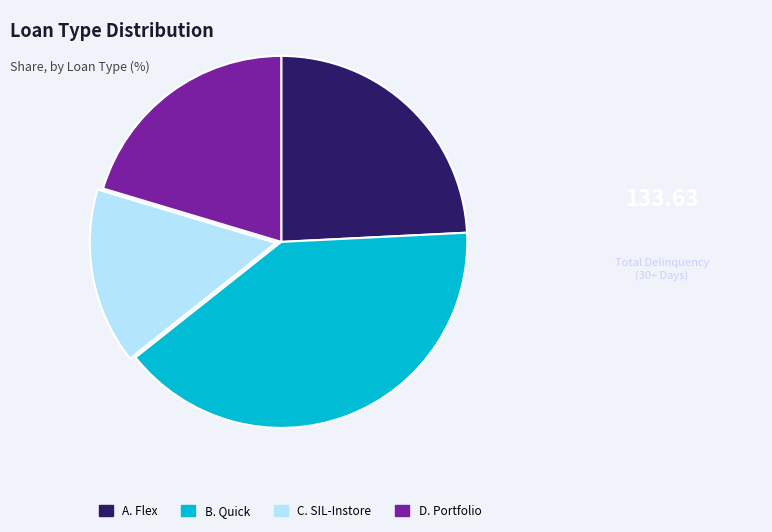

Is the sum of B. Quick and C. SIL-Instore greater than half?

Yes